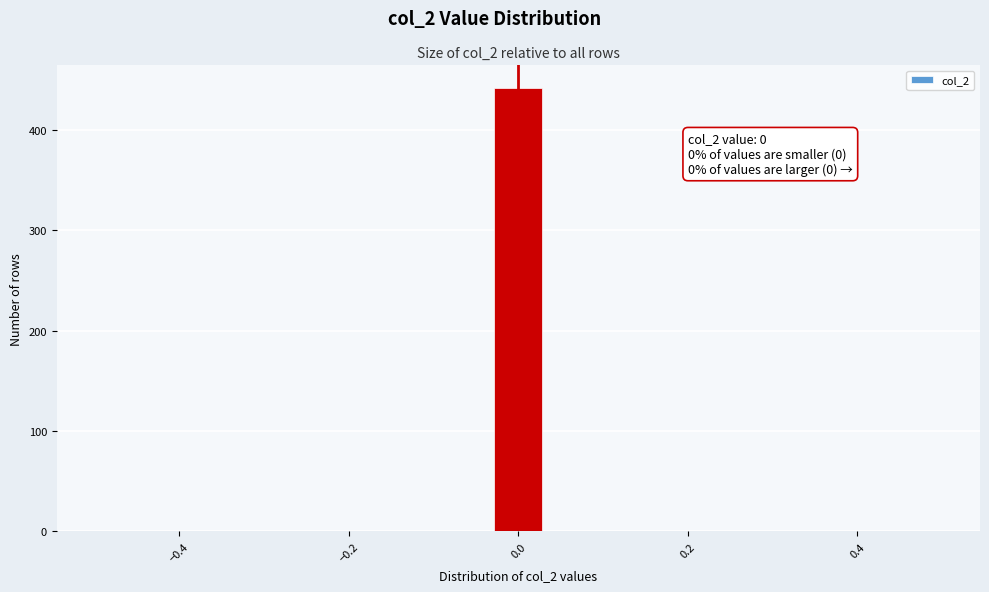

Around what value on the x-axis is the tallest bar? Give the approximate position of its centre, as read against the axis.

0.00